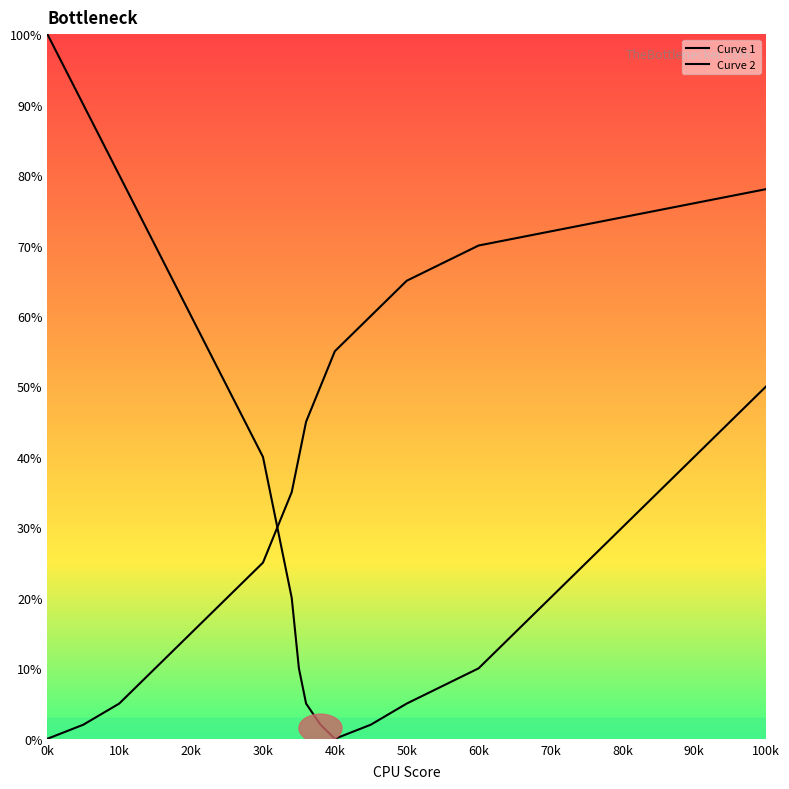

How many lines are shown in the chart?

2